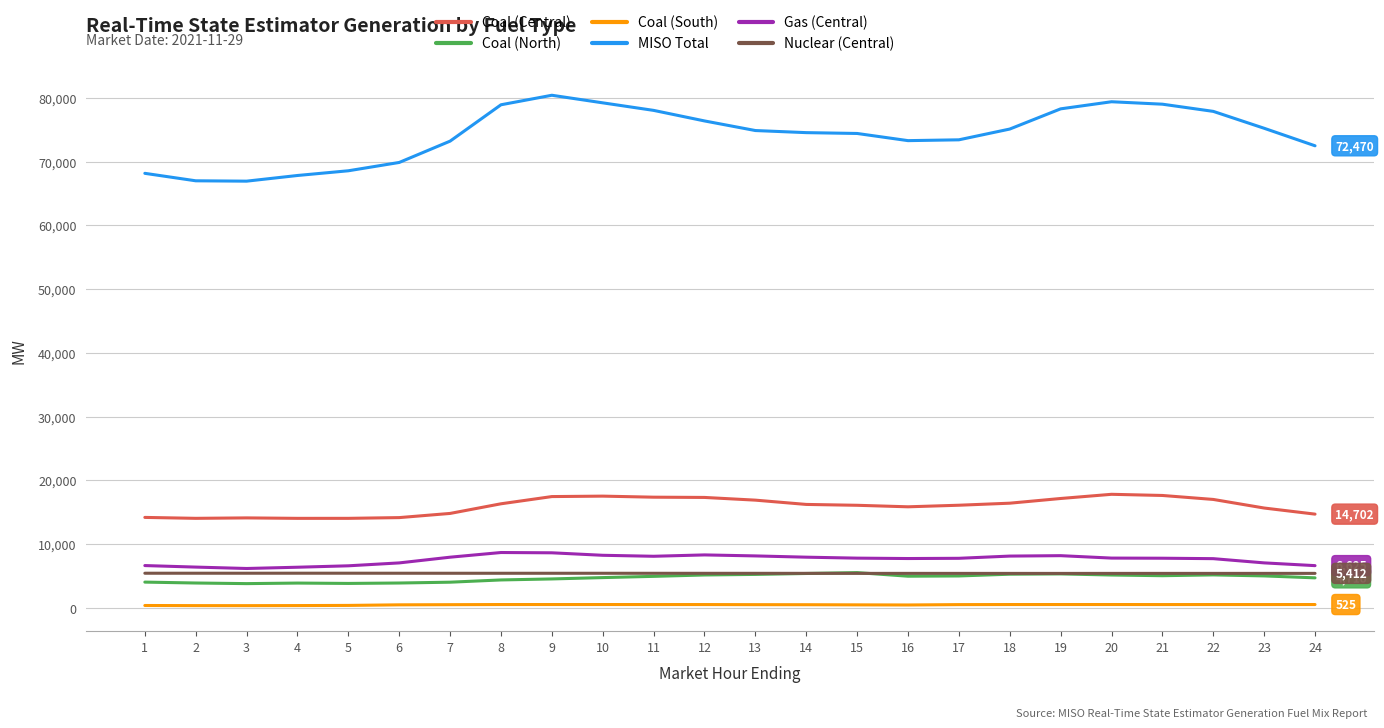

What is the difference between the second highest and minimum values in the Gas (Central) series?

2460.3